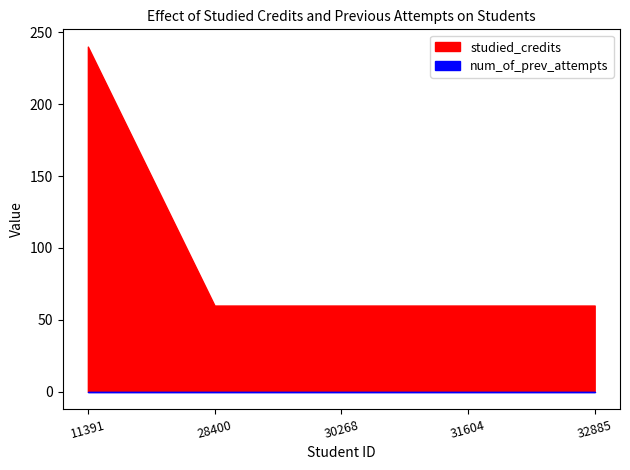

How many lines are shown in the chart?

2